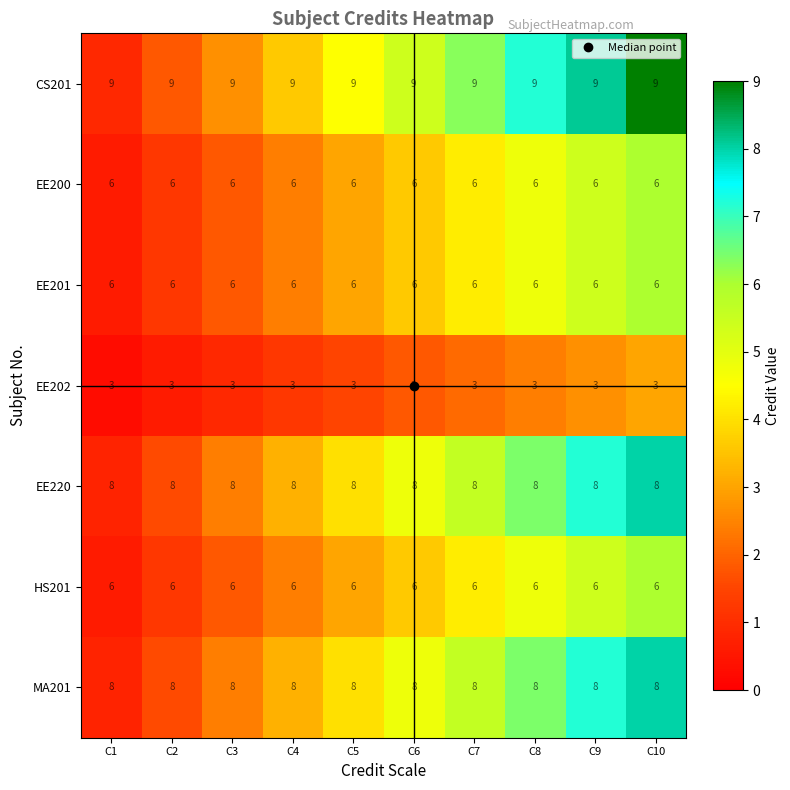

At how many categories does at least one series exceed 5?

10